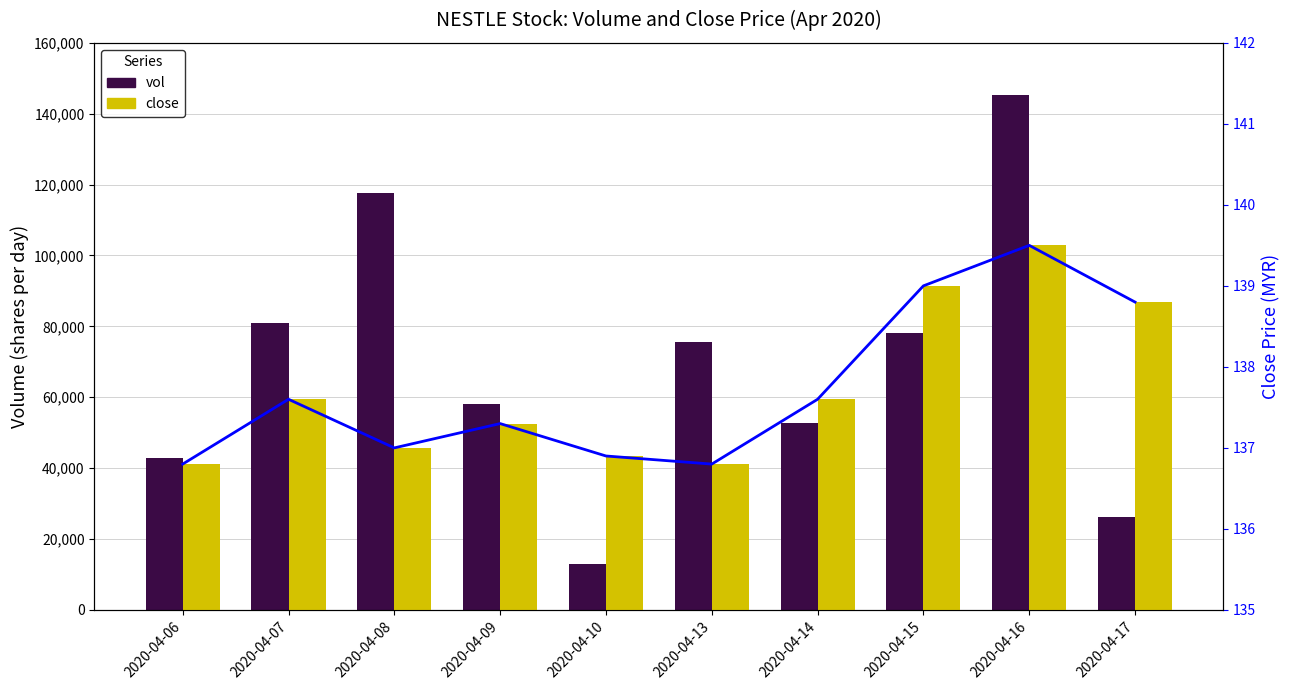

True or false: close has a value of 136.8 at 2020-04-06.

True